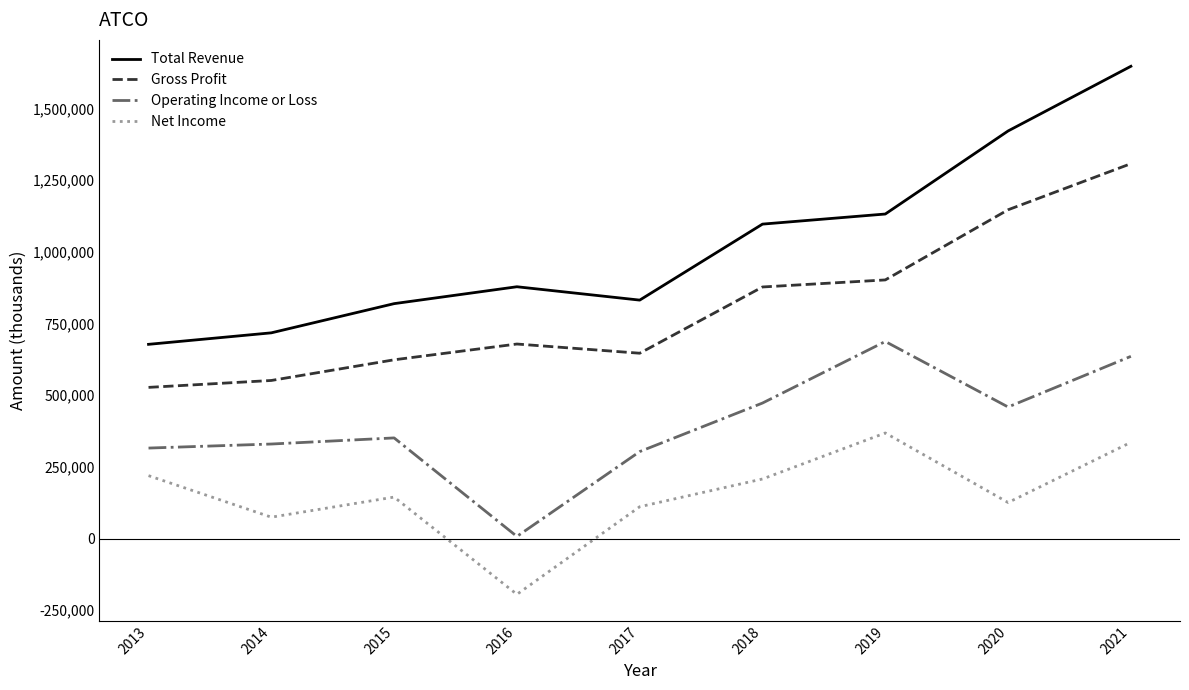

True or false: Total Revenue and Operating Income or Loss cross at least once.

False